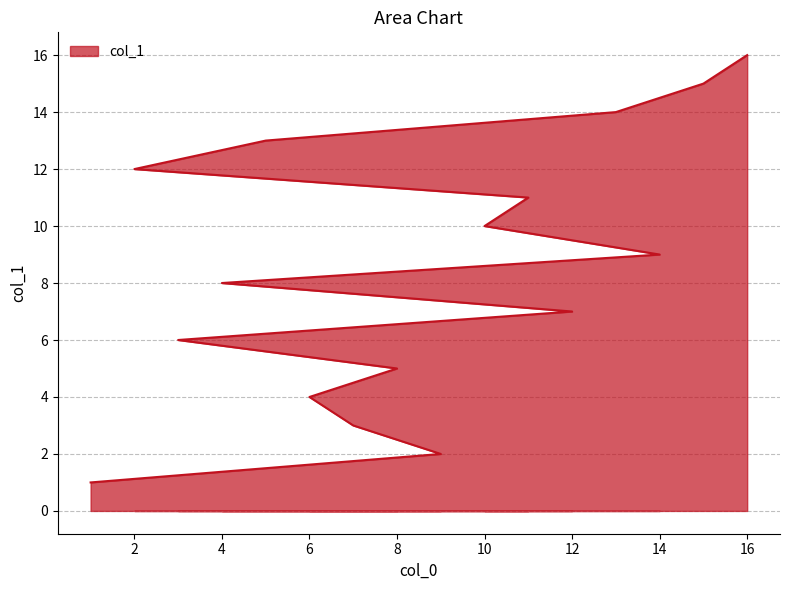

Is it true that the value at 4 is 2?

False